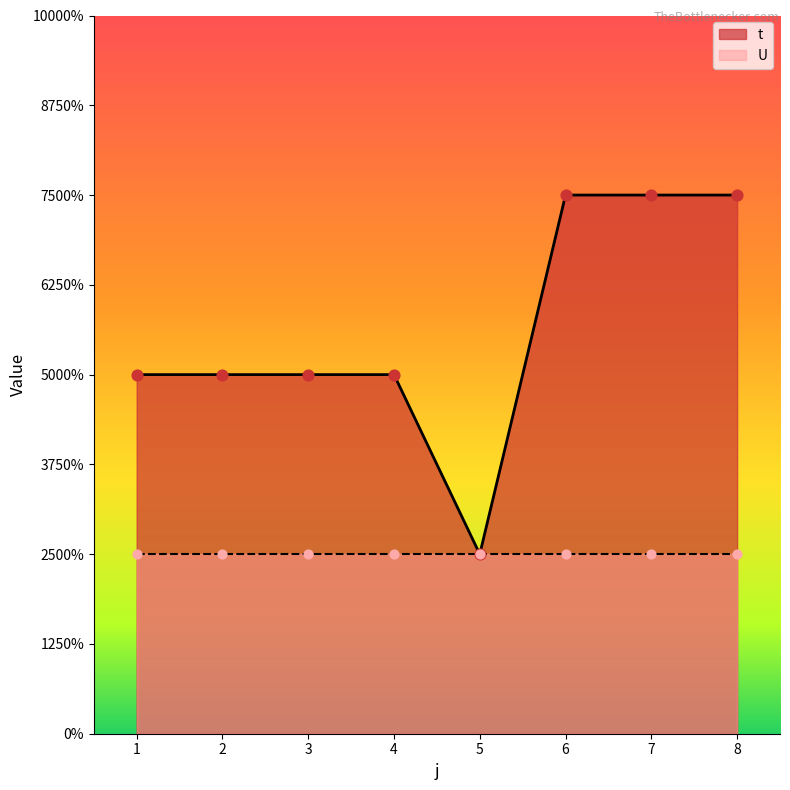

What is the ratio of the value at 4 to the value at 6?

0.7